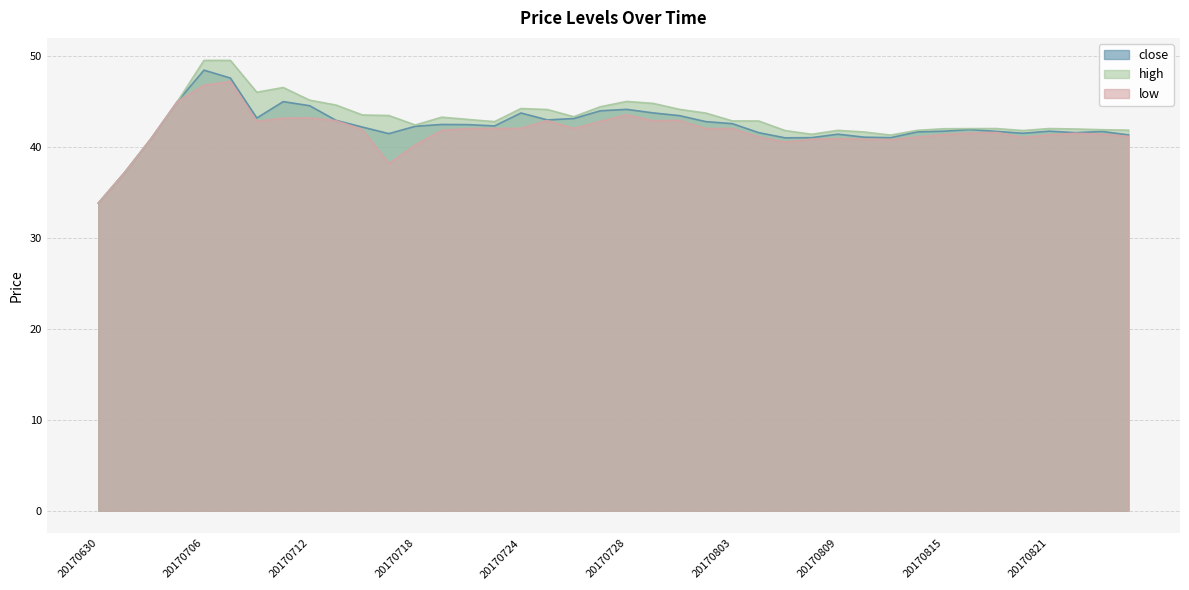

True or false: low has a value of 28.1 at 20170804.

False